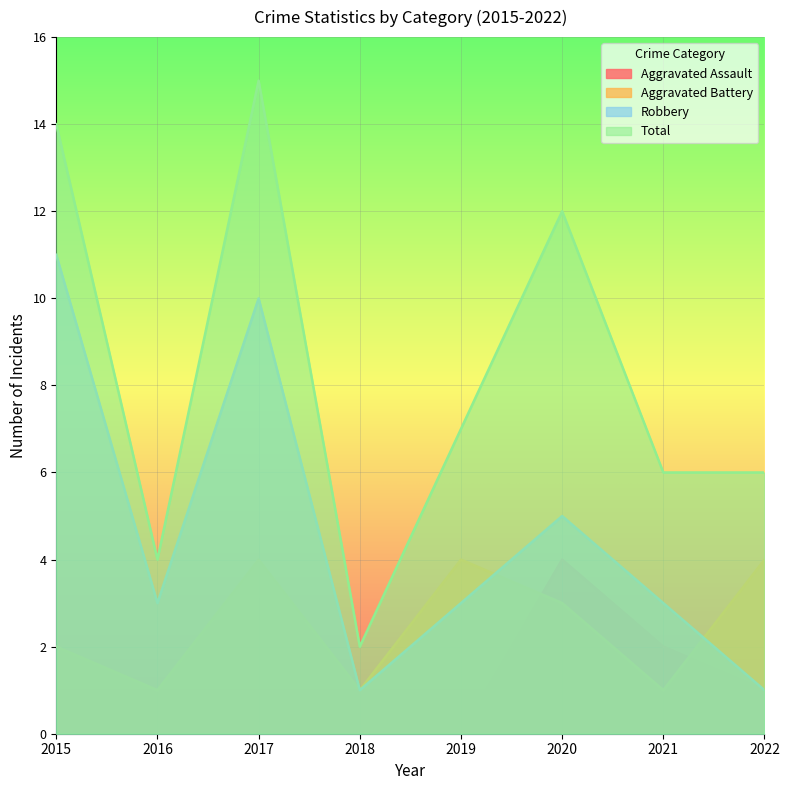

What is the difference between the Aggravated Assault values at 2019 and 2017?

1